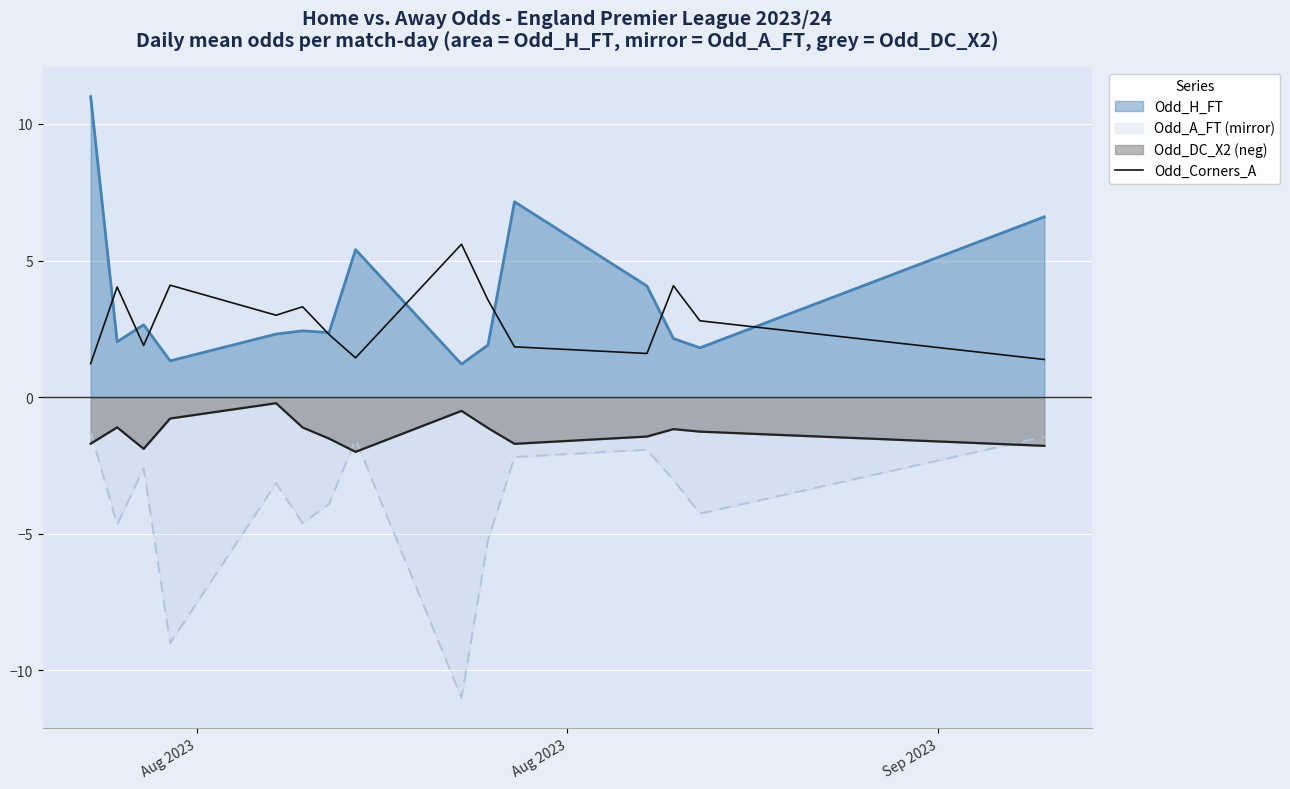

What is the lowest value of the Odd_A_FT (mirror) series?

-11.0